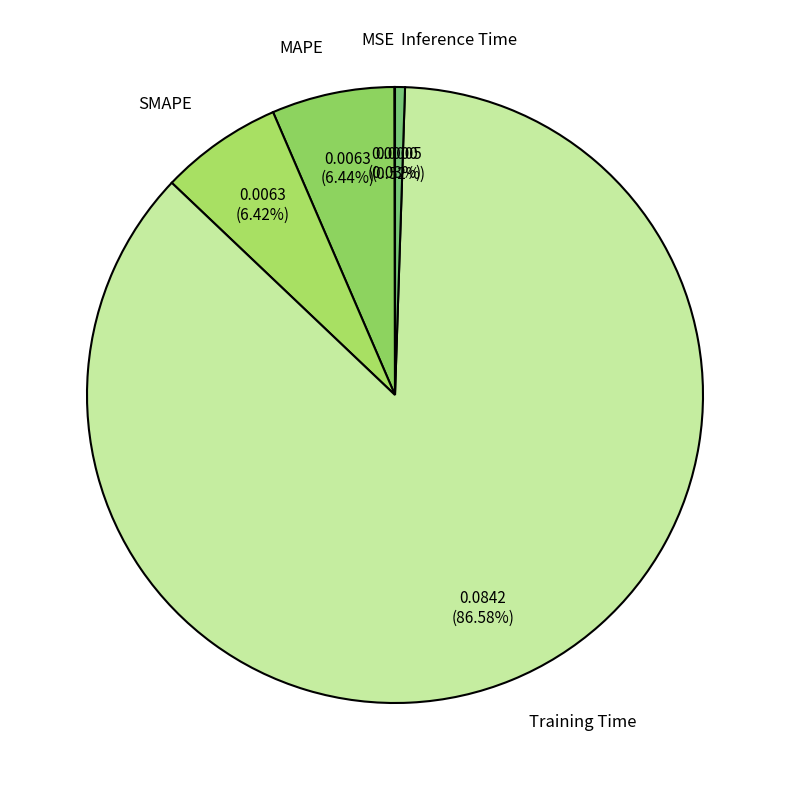

Do MAPE and SMAPE together represent more than half of the pie?

No